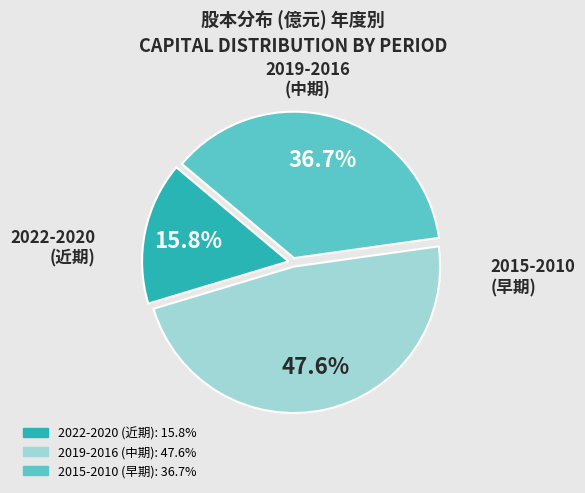

How many segments does this pie chart have?

3